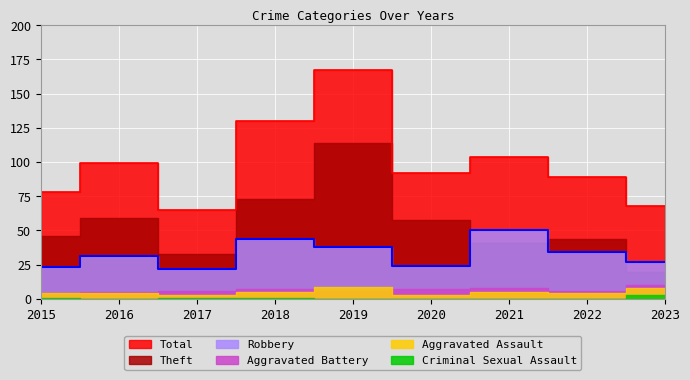

Rank the categories by Robbery value from lowest to highest.

2017, 2015, 2020, 2023, 2016, 2022, 2019, 2018, 2021